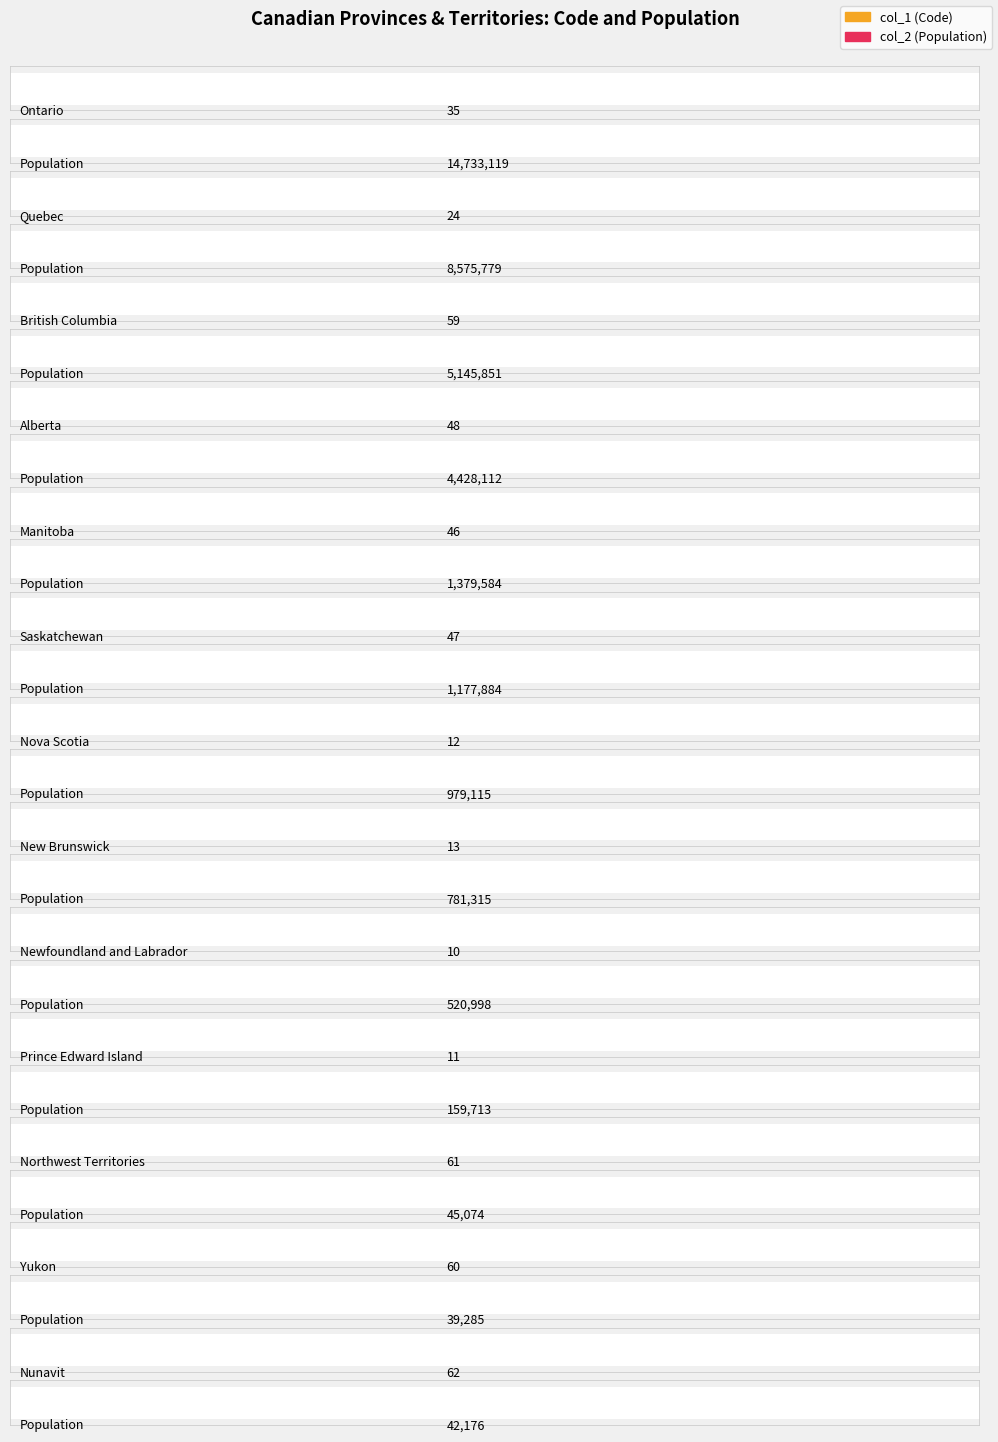

True or false: col_2 has a value of 3362931 at Ontario.

False